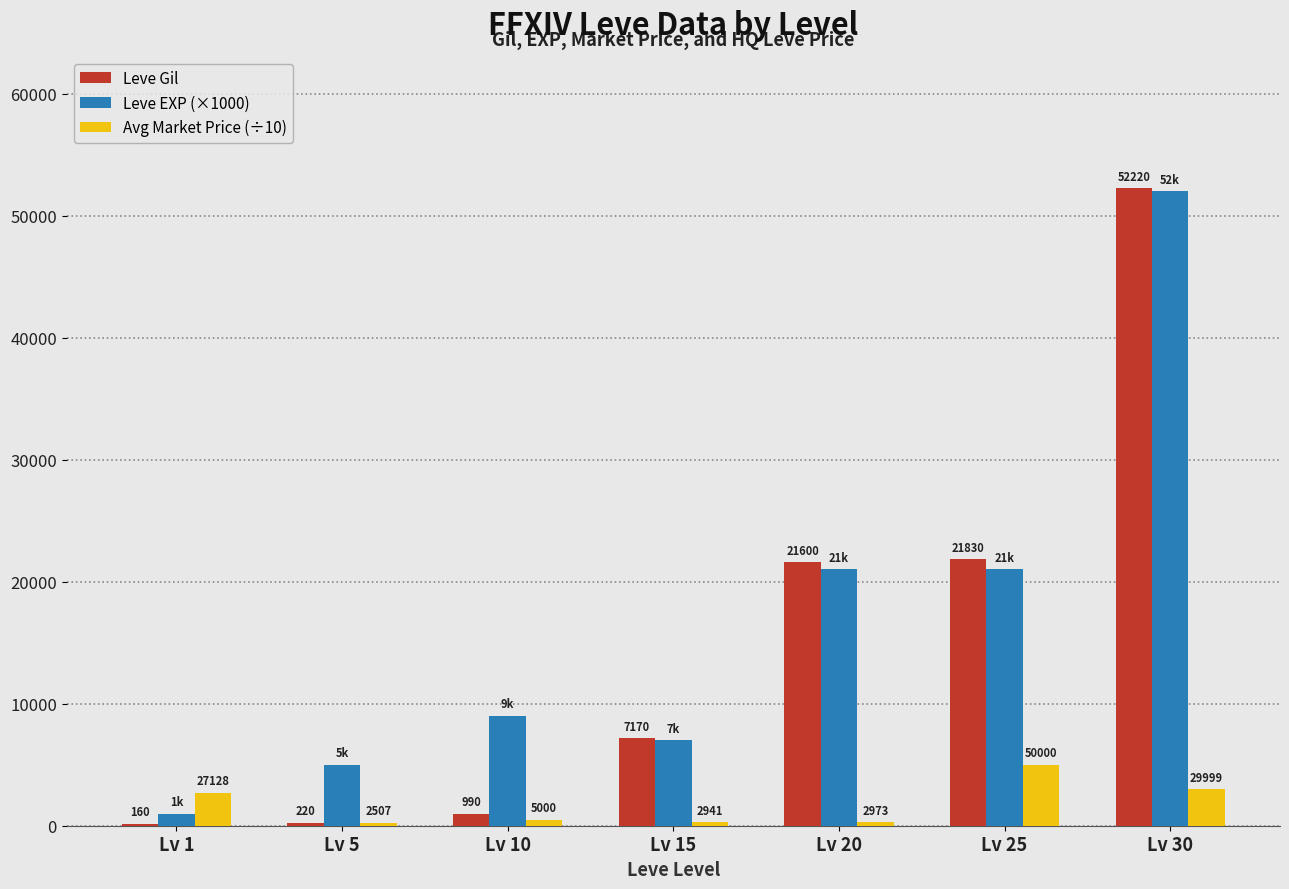

Which series has the widest spread of values?

Leve Gil